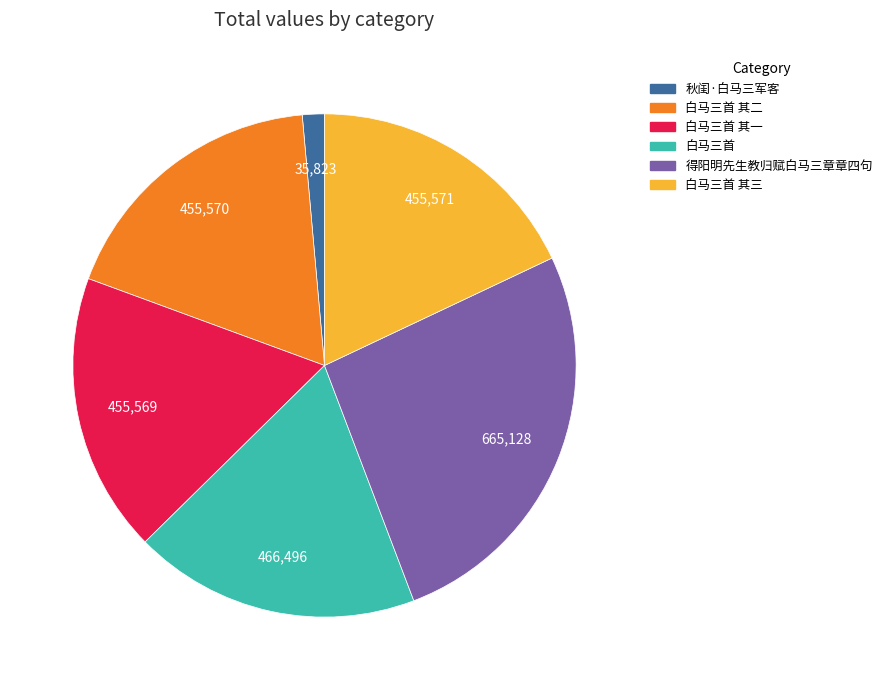

Approximately how many times larger is the value at 白马三首 compared to 秋闺·白马三军客?

13.0